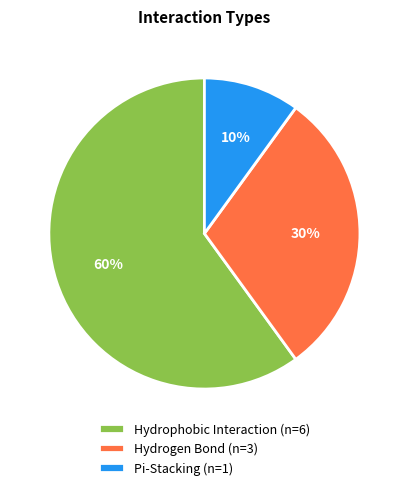

What is the ratio of the value at Hydrogen Bond (n=3) to the value at Hydrophobic Interaction (n=6)?

0.5